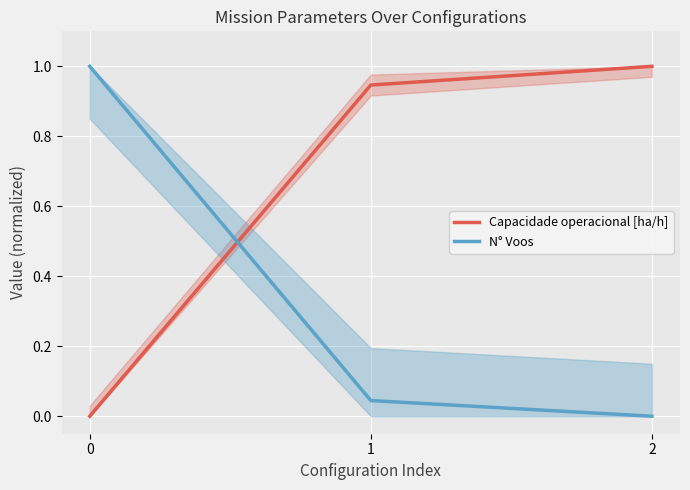

What are all the series names shown in the legend?

Capacidade operacional [ha/h], N° Voos